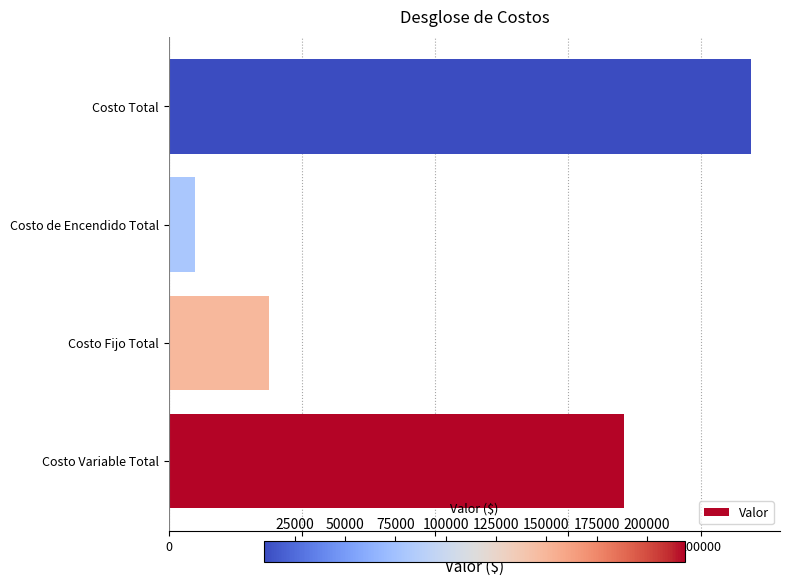

What is the change in value from Costo Fijo Total to Costo de Encendido Total?

-28050.0